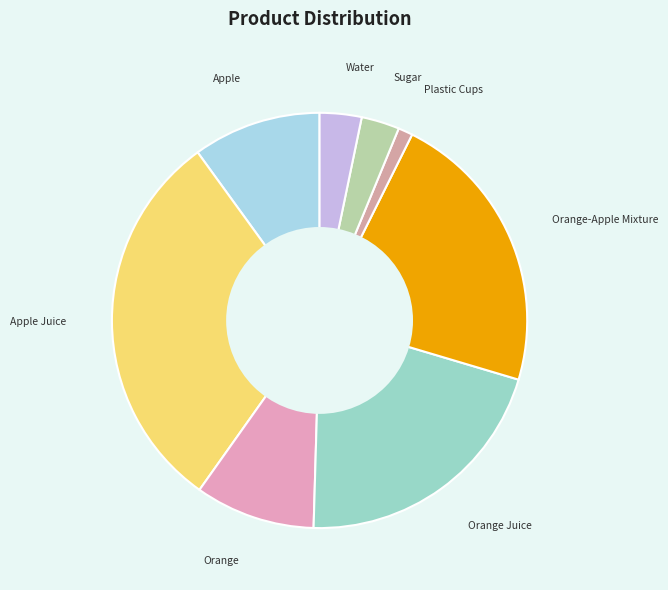

Between Apple and Water, which is larger?

Apple